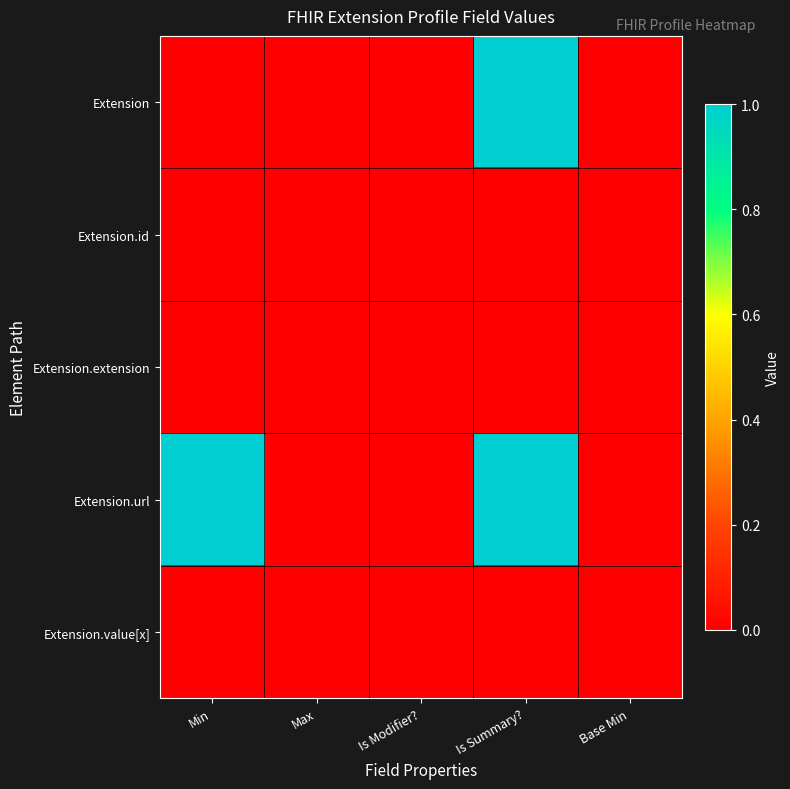

List the series in order of their peak value, lowest first.

Extension.id, Extension.extension, Extension.value[x], Extension, Extension.url